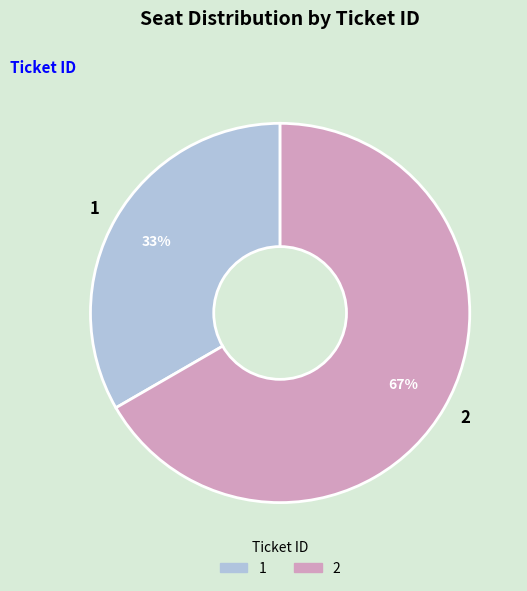

Does 1 account for over 50% of the chart?

No